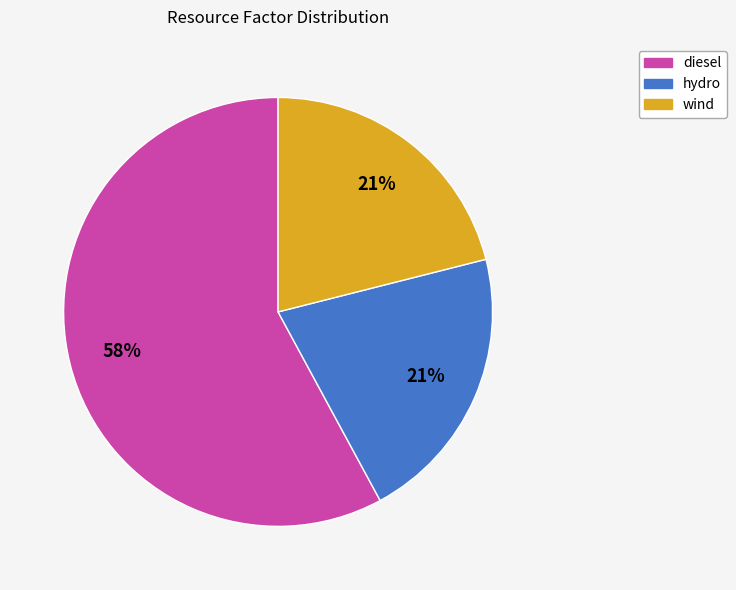

What percentage is the wind slice, to the nearest percent?

21%